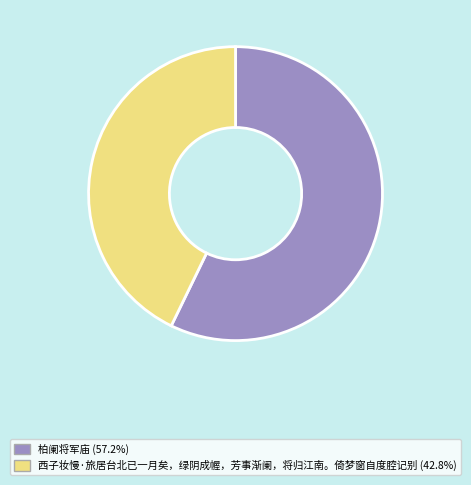

How many slices are in this pie chart?

2